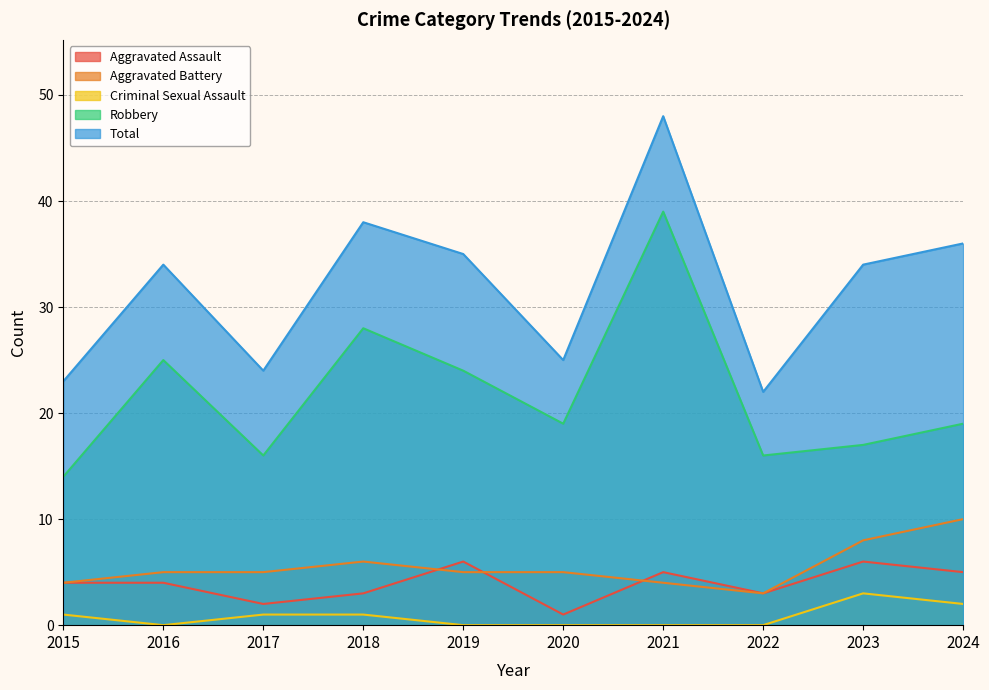

Reading left to right, list all the values displayed in this chart.

Aggravated Assault: 2015=4	2016=4	2017=2	2018=3	2019=6	2020=1	2021=5	2022=3	2023=6	2024=5
Aggravated Battery: 2015=4	2016=5	2017=5	2018=6	2019=5	2020=5	2021=4	2022=3	2023=8	2024=10
Criminal Sexual Assault: 2015=1	2016=0	2017=1	2018=1	2019=0	2020=0	2021=0	2022=0	2023=3	2024=2
Robbery: 2015=14	2016=25	2017=16	2018=28	2019=24	2020=19	2021=39	2022=16	2023=17	2024=19
Total: 2015=23	2016=34	2017=24	2018=38	2019=35	2020=25	2021=48	2022=22	2023=34	2024=36